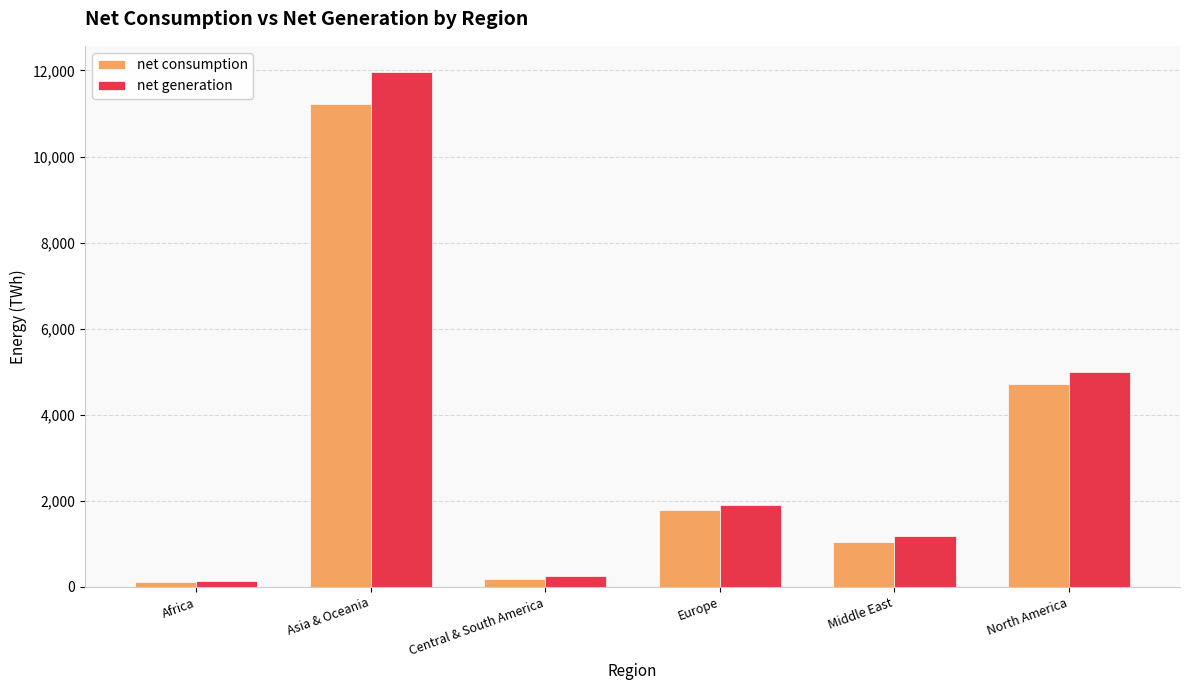

Count the number of data series in this chart.

2